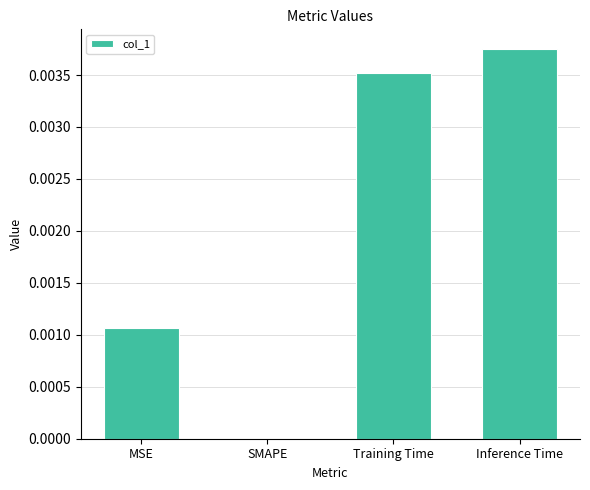

Count the number of values greater than 0.

3